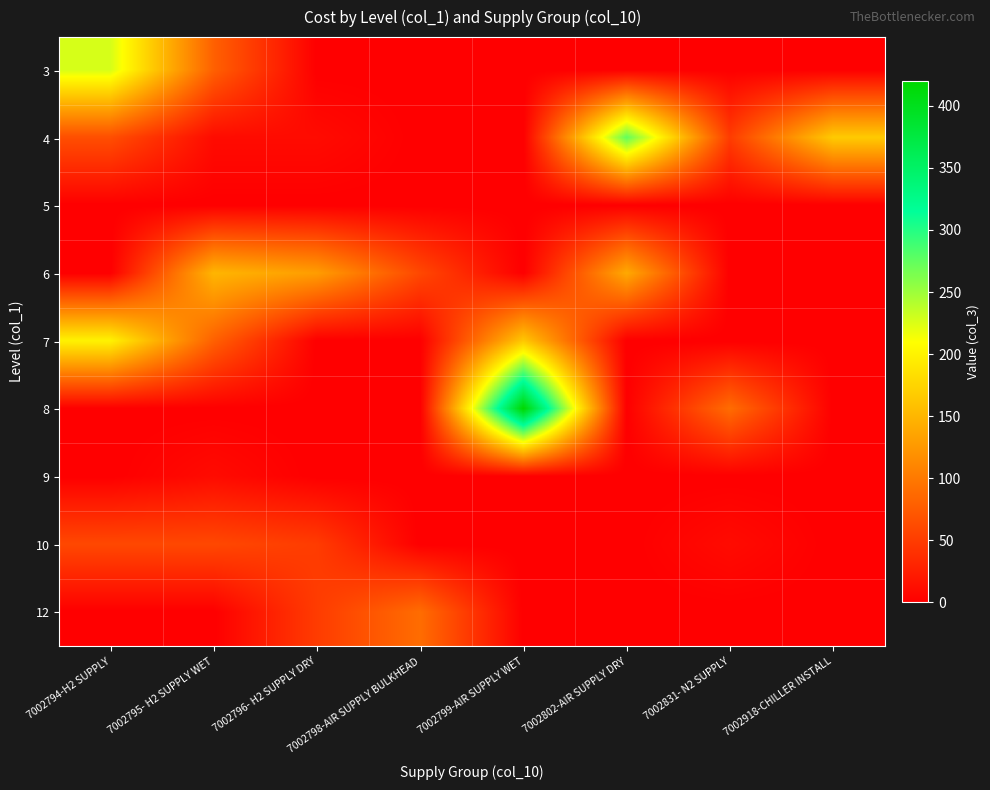

Rank the series at 7002799-AIR SUPPLY WET from highest to lowest value.

8, 7, 3, 4, 5, 6, 9, 10, 12